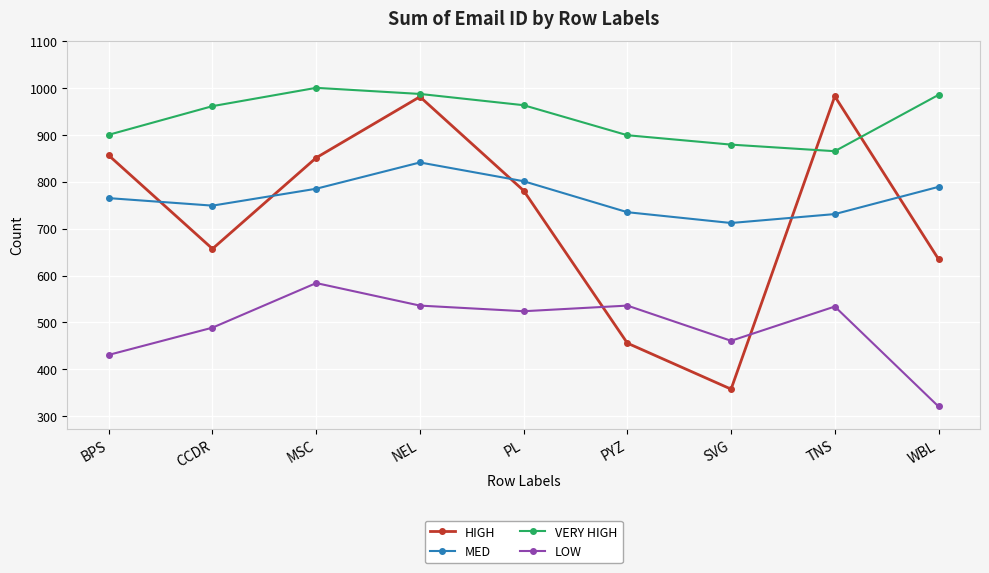

At which label is HIGH closest to 670?

CCDR